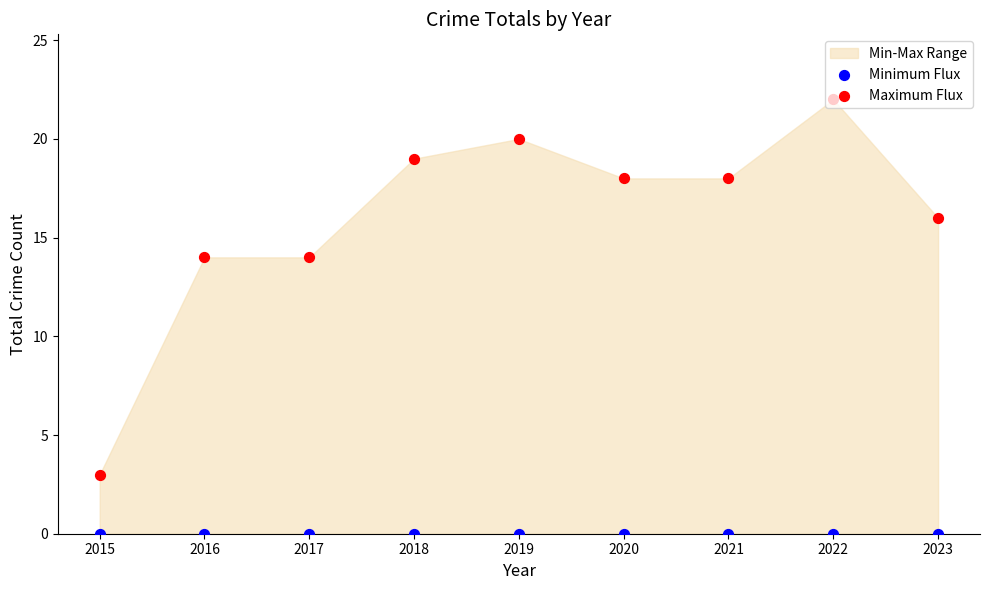

Which series has the largest total across all categories?

Maximum Flux